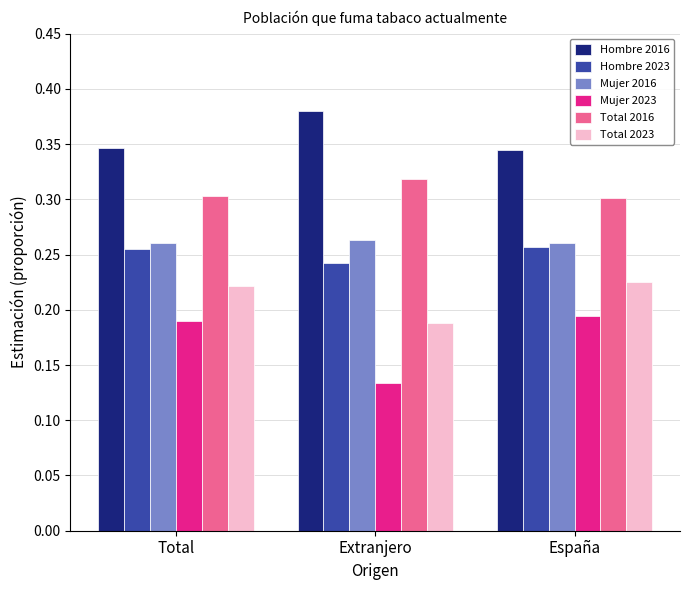

The Hombre 2016 series shows 0.3 at España. True or false?

True